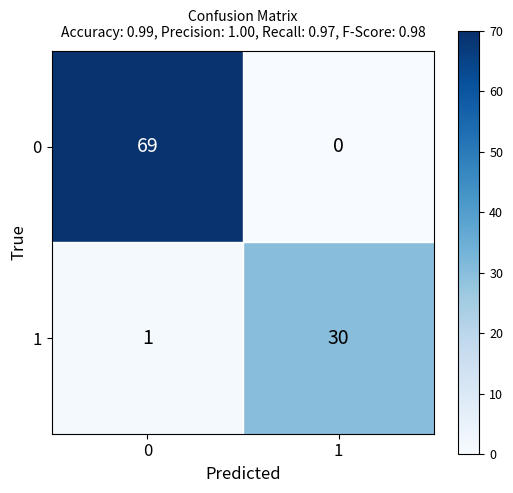

At 0, list the series in order from smallest to largest.

1, 0